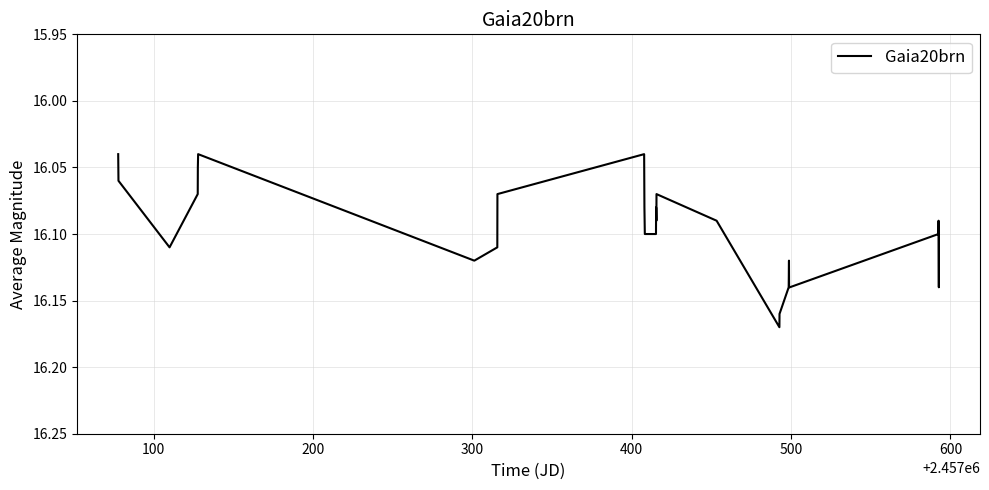

How many distinct data groups are displayed?

1